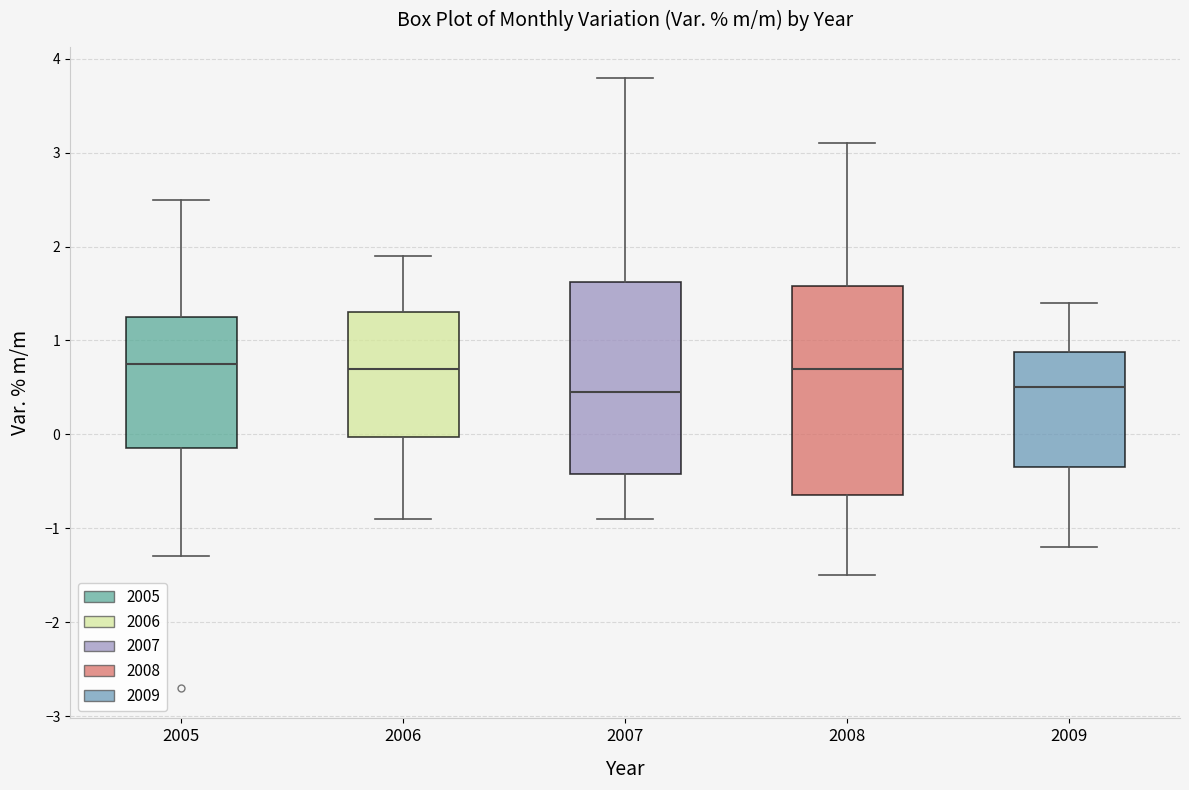

Where does the median line of the box at x = 2008 sit on the y-axis? The values are not printed on the chart, so give them approximately, as read against the axis.

0.7